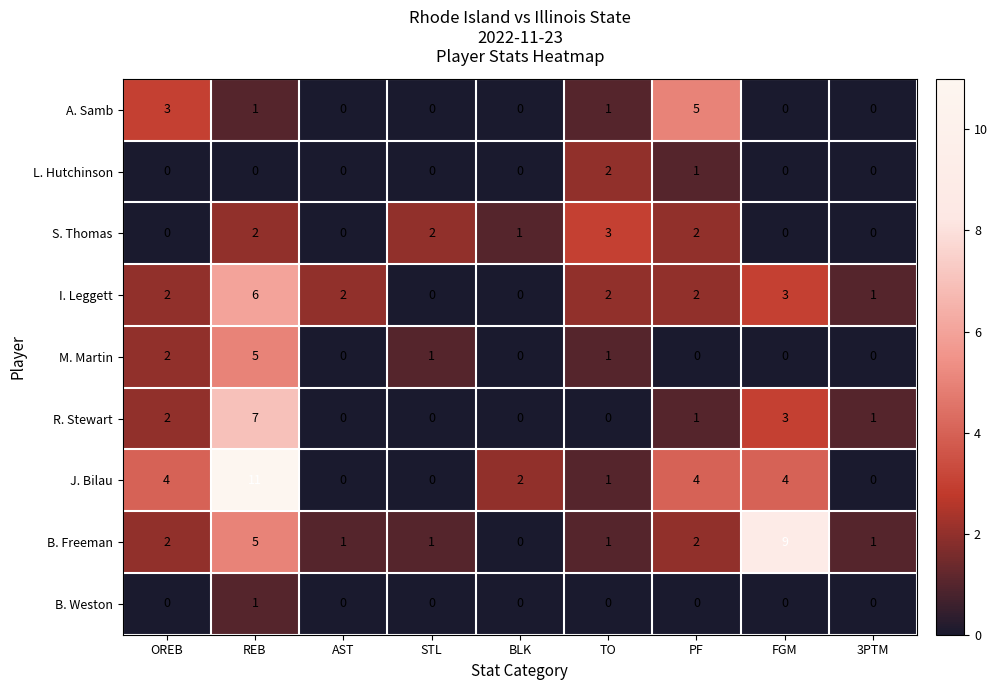

What is the difference between the maximum and minimum values in the J. Bilau series?

11